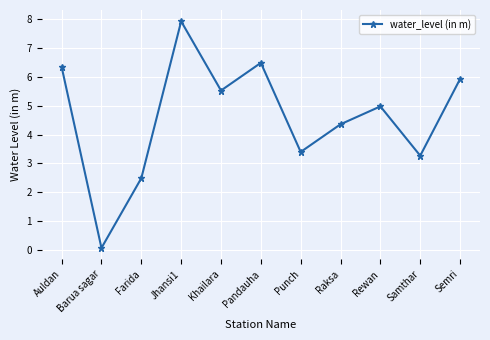

True or false: the data has more than 0 interior local peaks.

True